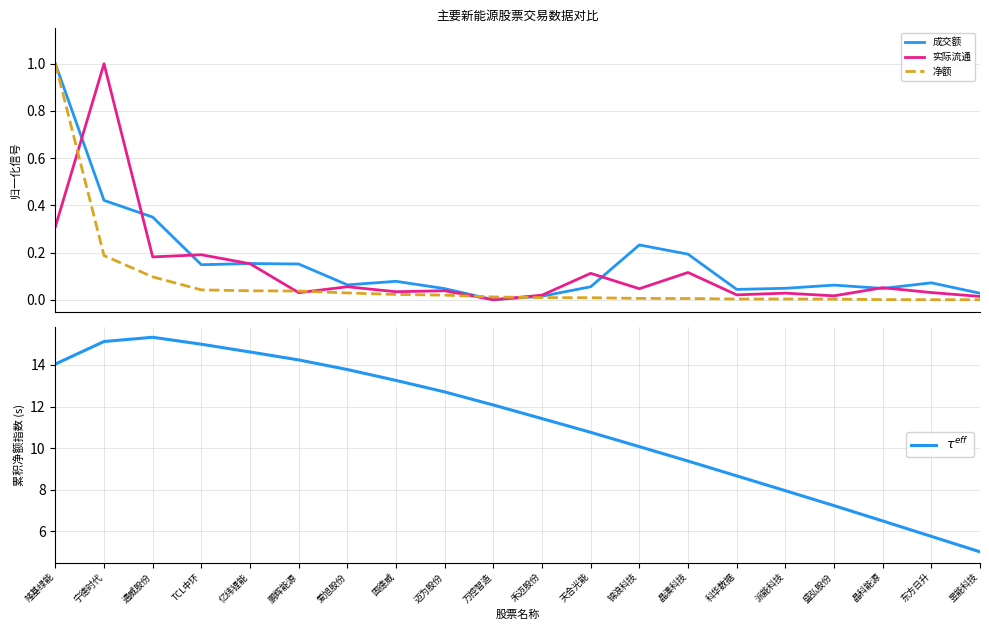

True or false: $\tau^{eff}$ and 实际流通 intersect in this chart.

False